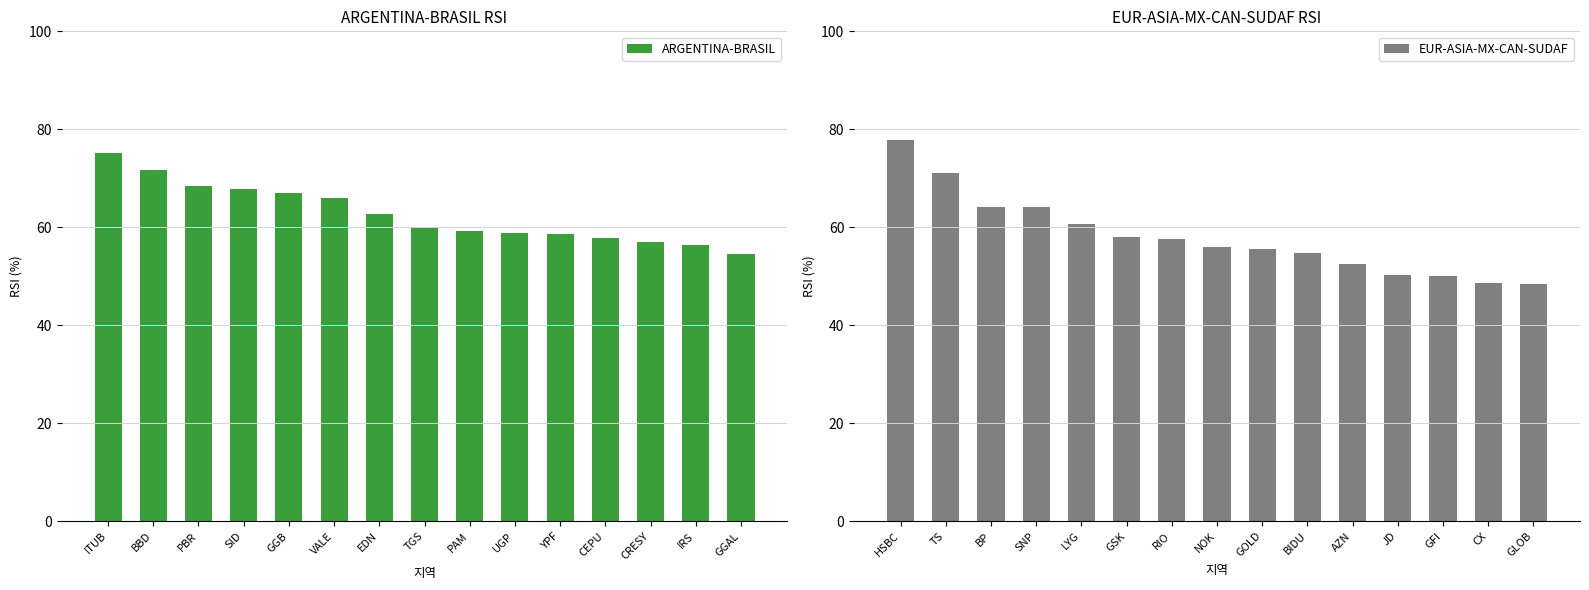

List the series in order of their peak value, highest first.

EUR-ASIA-MX-CAN-SUDAF, ARGENTINA-BRASIL